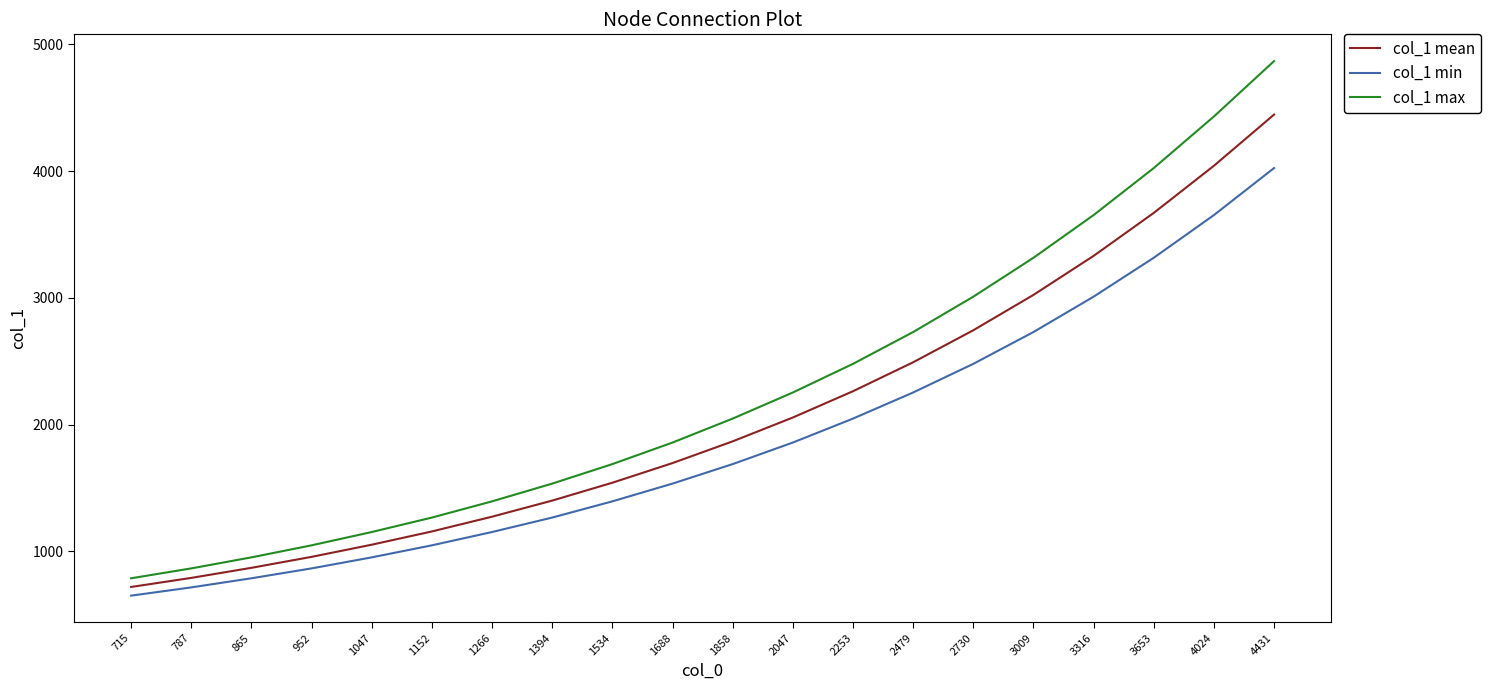

What is the minimum value shown in the chart?

650.0